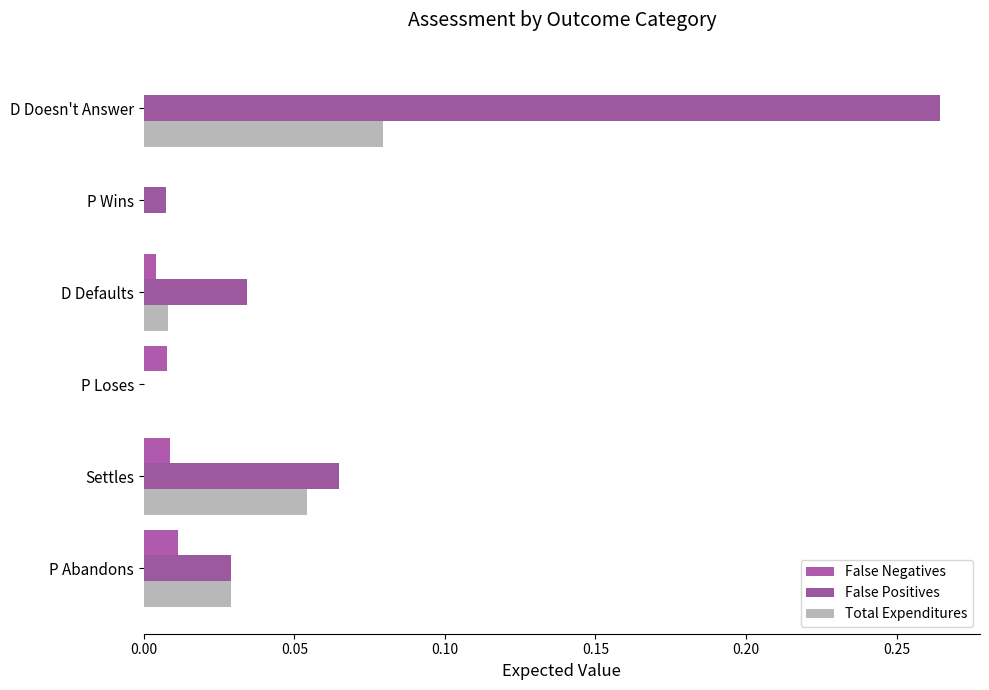

Rank the series by their average value, from highest to lowest.

False Positives, Total Expenditures, False Negatives